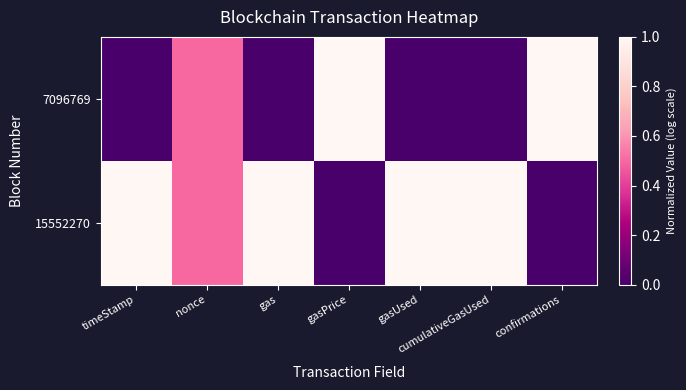

List the series in order of their peak value, highest first.

7096769, 15552270